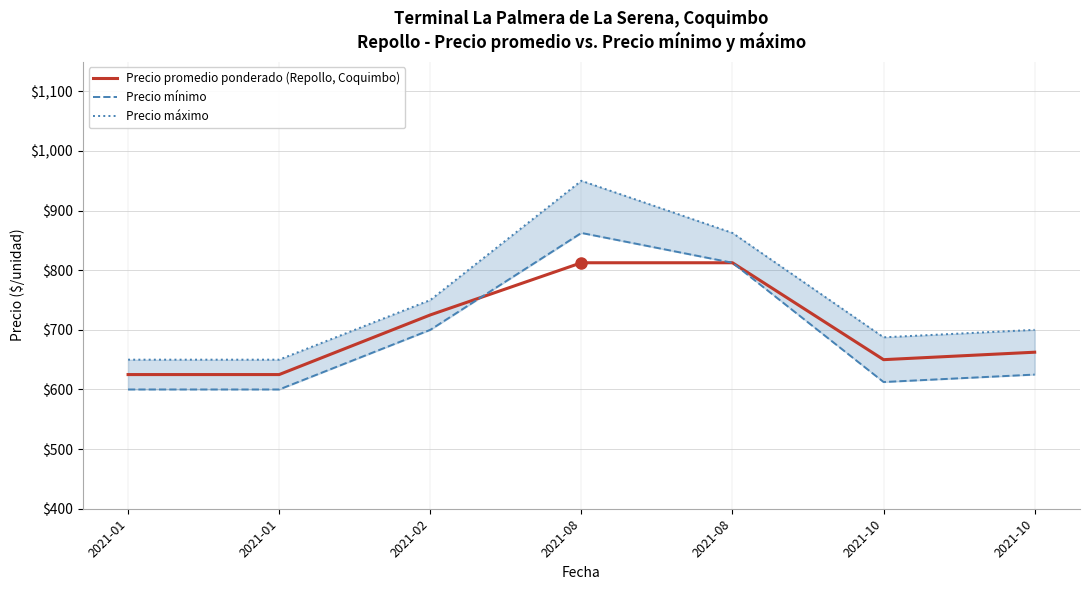

True or false: Precio promedio ponderado (Repollo, Coquimbo) has more than 0 interior local peaks.

False